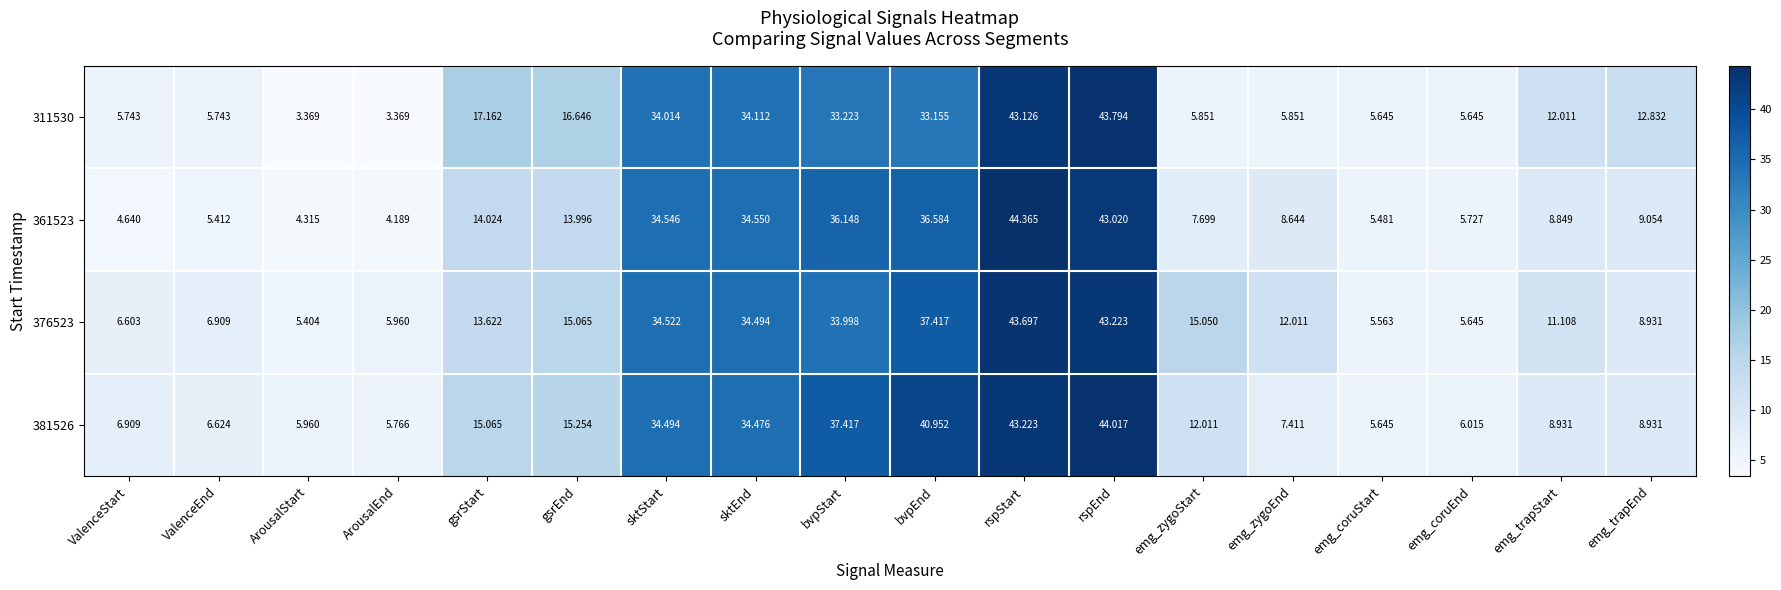

Which series has the largest range (max minus min)?

311530